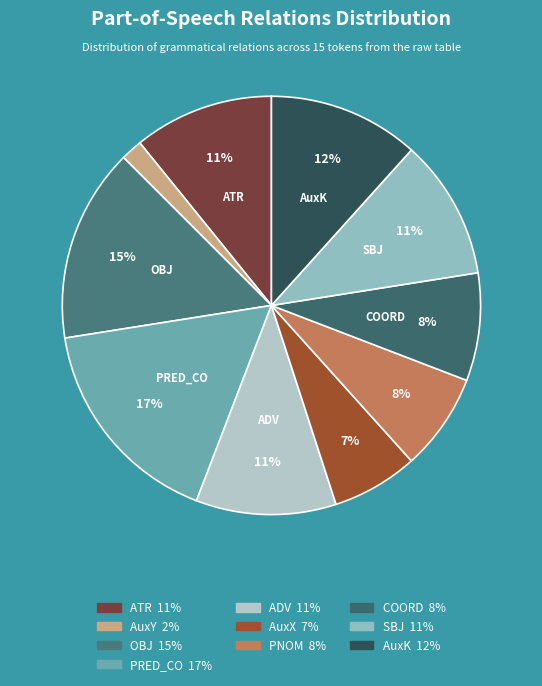

How many segments does this pie chart have?

10